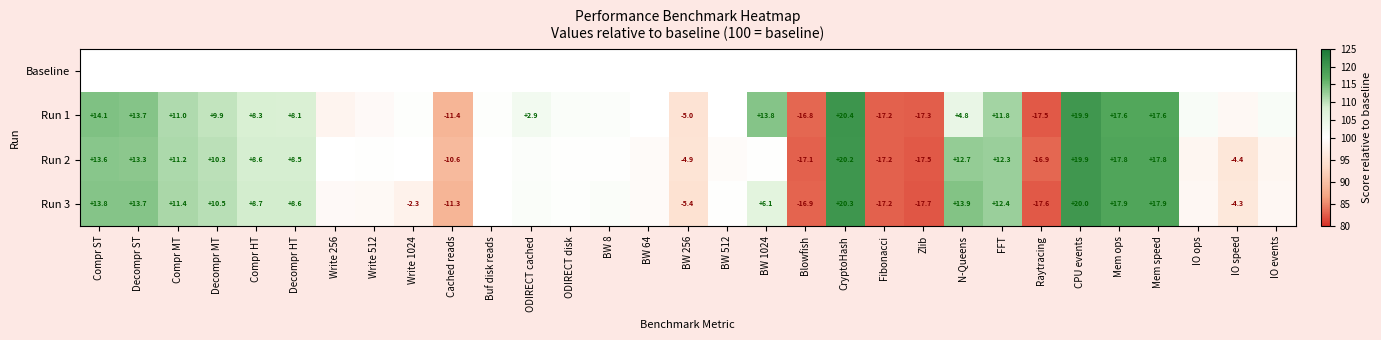

Is the value of Run 3 at Cached reads greater than the value of Run 2 at Fibonacci?

Yes